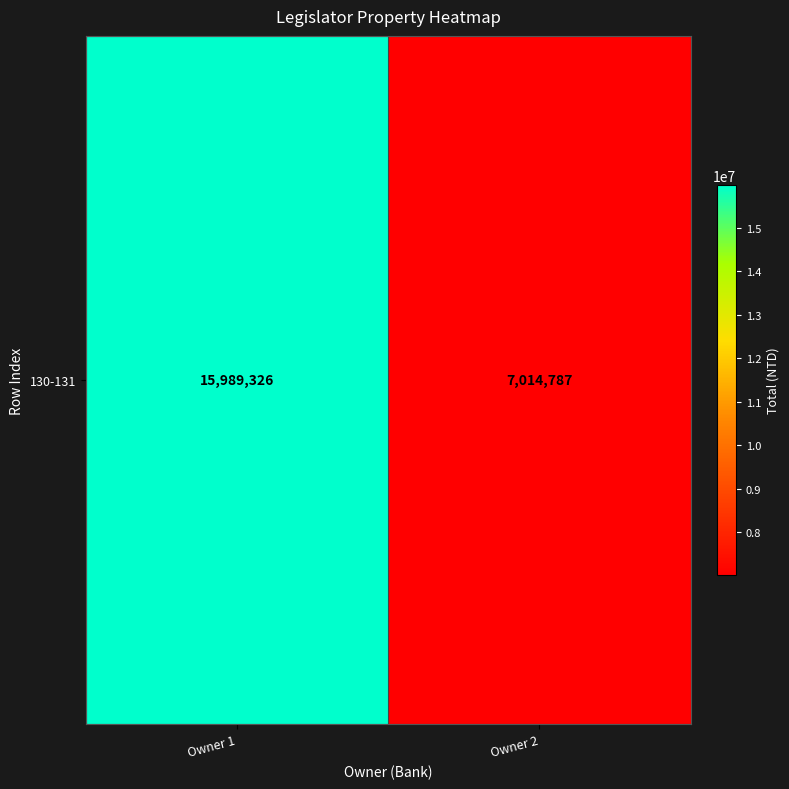

What is the sum of all values?

23004113